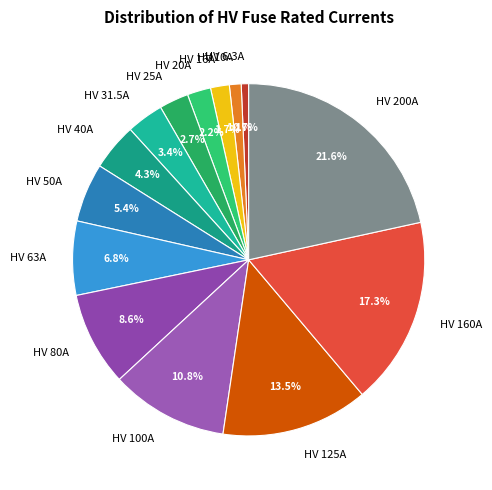

To the nearest percent, what portion does HV 31.5A represent?

3%